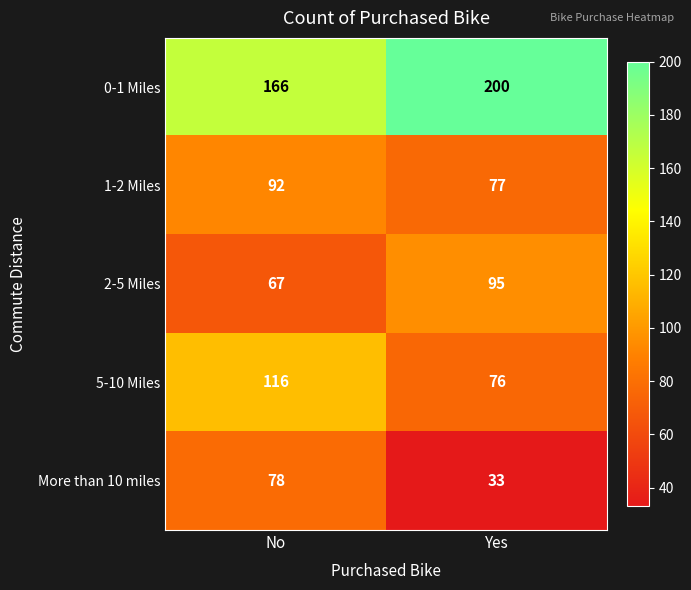

What is the spread (max minus min) of values at Yes?

167